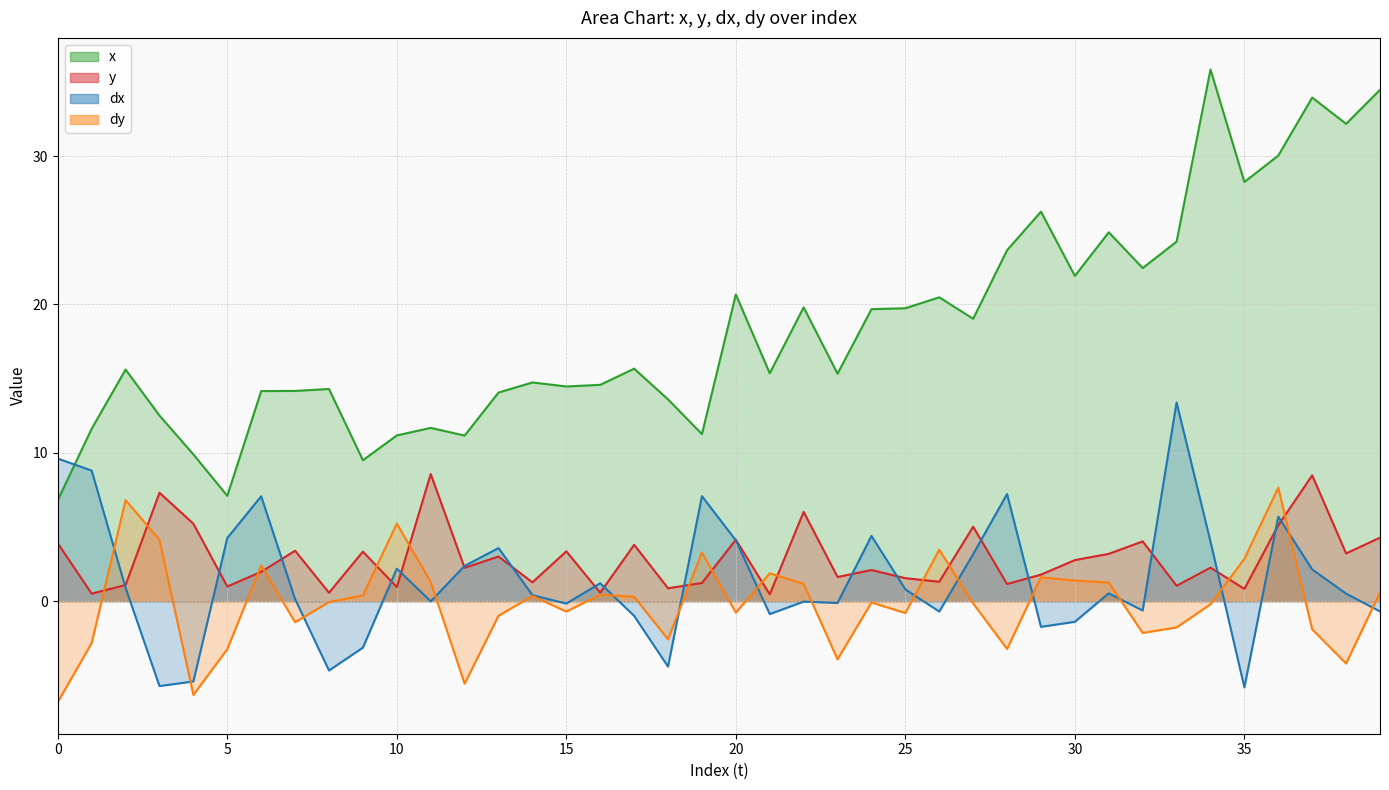

Reading left to right, list all the values displayed in this chart.

x: 0=6.8	1=11.6	2=15.6	3=12.5	4=9.9	5=7.1	6=14.2	7=14.2	8=14.3	9=9.5	10=11.2	11=11.7	12=11.2	13=14.1	14=14.7	15=14.5	16=14.6	17=15.7	18=13.6	19=11.3	20=20.7	21=15.4	22=19.8	23=15.3	24=19.7	25=19.7	26=20.5	27=19.0	28=23.6	29=26.2	30=21.9	31=24.9	32=22.4	33=24.2	34=35.8	35=28.2	36=30.0	37=33.9	38=32.2	39=34.5
y: 0=3.9	1=0.5	2=1.1	3=7.3	4=5.2	5=1.0	6=2.0	7=3.4	8=0.6	9=3.3	10=0.9	11=8.6	12=2.2	13=3.0	14=1.3	15=3.4	16=0.6	17=3.8	18=0.9	19=1.2	20=4.1	21=0.5	22=6.0	23=1.6	24=2.1	25=1.6	26=1.3	27=5.0	28=1.2	29=1.8	30=2.8	31=3.2	32=4.0	33=1.0	34=2.3	35=0.8	36=5.1	37=8.5	38=3.2	39=4.3
dx: 0=9.6	1=8.8	2=0.9	3=-5.7	4=-5.4	5=4.3	6=7.1	7=0.1	8=-4.7	9=-3.1	10=2.2	11=-0.0	12=2.4	13=3.6	14=0.4	15=-0.2	16=1.2	17=-1.0	18=-4.4	19=7.1	20=4.1	21=-0.9	22=-0.0	23=-0.1	24=4.4	25=0.8	26=-0.7	27=3.2	28=7.2	29=-1.7	30=-1.4	31=0.5	32=-0.6	33=13.4	34=4.0	35=-5.8	36=5.7	37=2.1	38=0.5	39=-0.7
dy: 0=-6.8	1=-2.8	2=6.8	3=4.1	4=-6.3	5=-3.2	6=2.4	7=-1.4	8=-0.1	9=0.4	10=5.2	11=1.3	12=-5.6	13=-1.0	14=0.3	15=-0.7	16=0.4	17=0.3	18=-2.6	19=3.3	20=-0.8	21=1.9	22=1.2	23=-3.9	24=-0.1	25=-0.8	26=3.5	27=-0.1	28=-3.2	29=1.6	30=1.4	31=1.3	32=-2.1	33=-1.8	34=-0.2	35=2.9	36=7.7	37=-1.9	38=-4.2	39=0.6